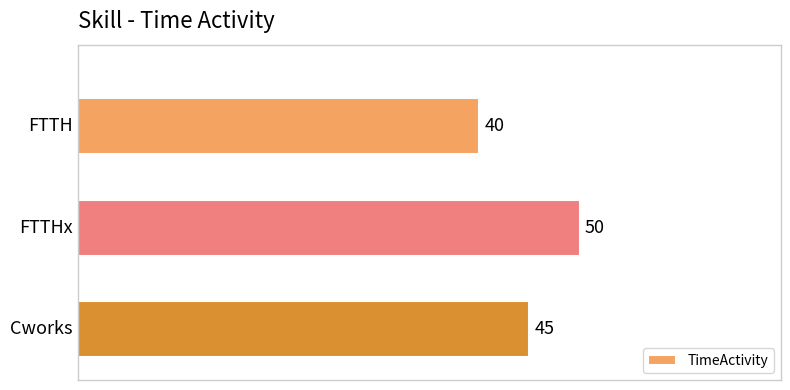

Reading top to bottom, what are all the values shown in this chart?

40	50	45